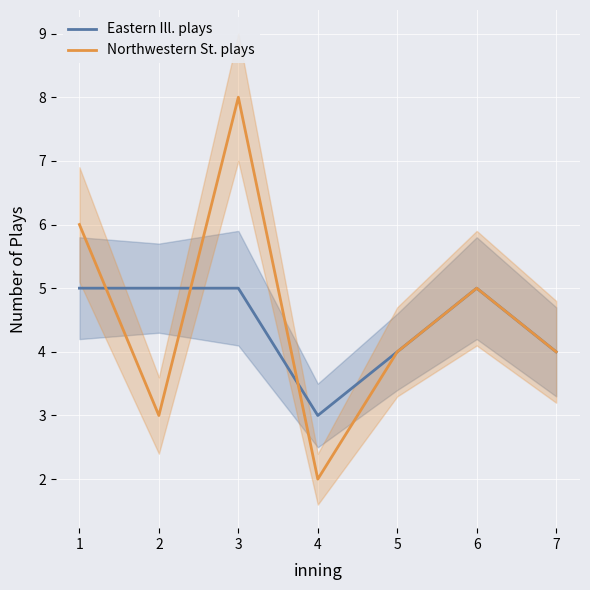

After their last crossing, which series has the higher values: Eastern Ill. plays or Northwestern St. plays?

Eastern Ill. plays